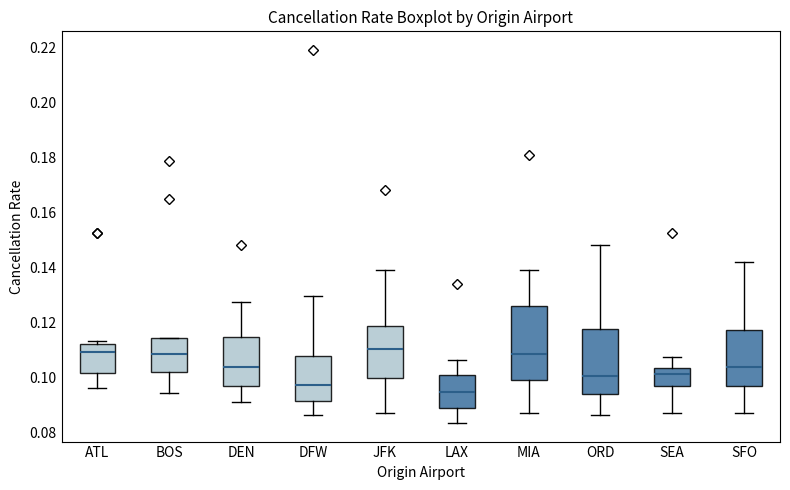

Reading left to right, read every box against the y-axis: the position of its median line, the range the box covers, and the ends of its whiskers. The values are not printed on the chart, so give them approximately, as read against the axis.

ATL: median 0.110, box 0.102 to 0.112, whiskers 0.096 to 0.114
BOS: median 0.108, box 0.102 to 0.114, whiskers 0.094 to 0.114
DEN: median 0.104, box 0.096 to 0.114, whiskers 0.090 to 0.128
DFW: median 0.098, box 0.092 to 0.108, whiskers 0.086 to 0.130
JFK: median 0.110, box 0.100 to 0.118, whiskers 0.086 to 0.138
LAX: median 0.094, box 0.088 to 0.100, whiskers 0.084 to 0.106
MIA: median 0.108, box 0.098 to 0.126, whiskers 0.086 to 0.138
ORD: median 0.100, box 0.094 to 0.118, whiskers 0.086 to 0.148
SEA: median 0.100, box 0.096 to 0.104, whiskers 0.086 to 0.108
SFO: median 0.104, box 0.096 to 0.118, whiskers 0.086 to 0.142